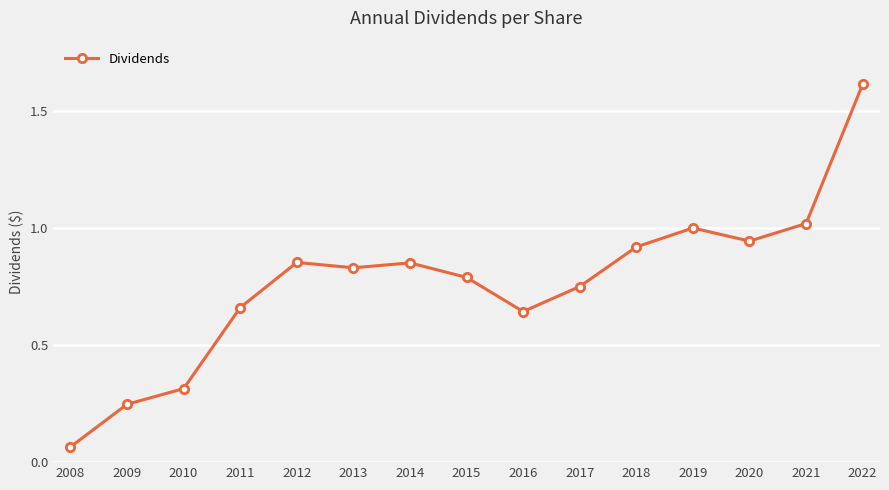

How many interior local valleys (lower than both neighbors) does the data have?

3